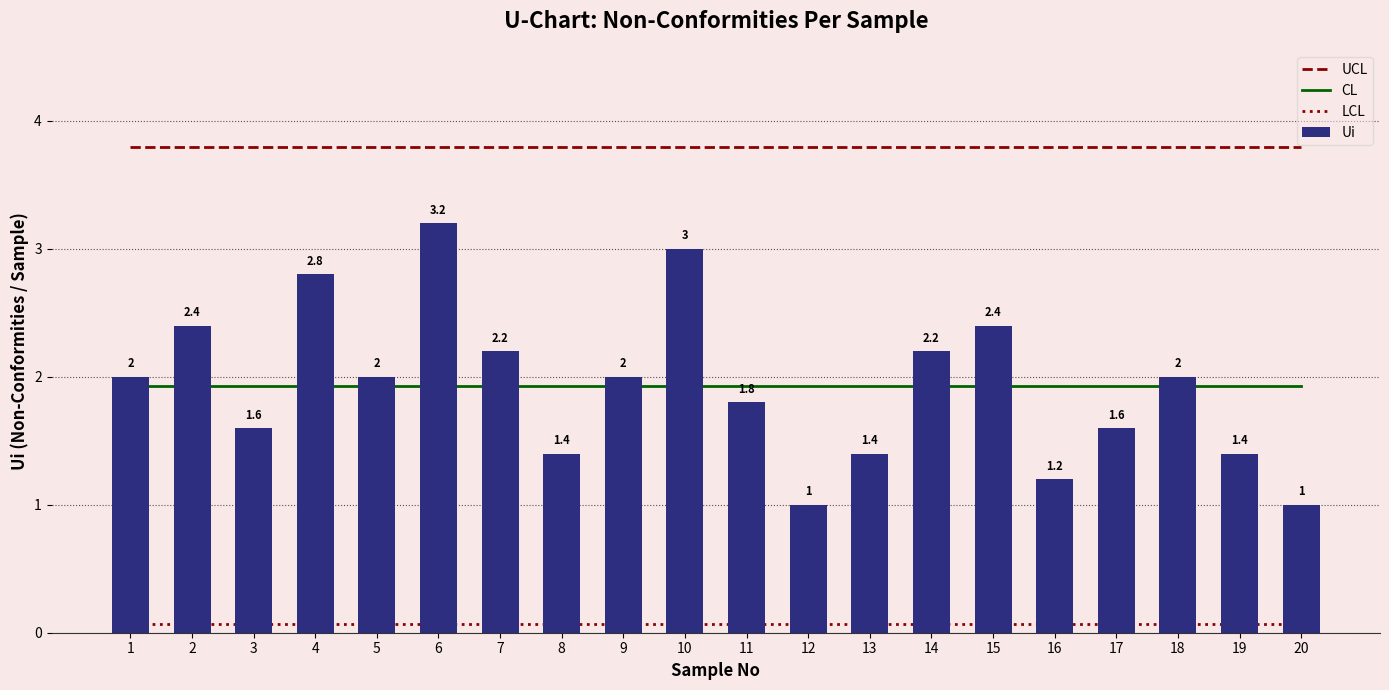

How many data points in Ui are above 2?

7